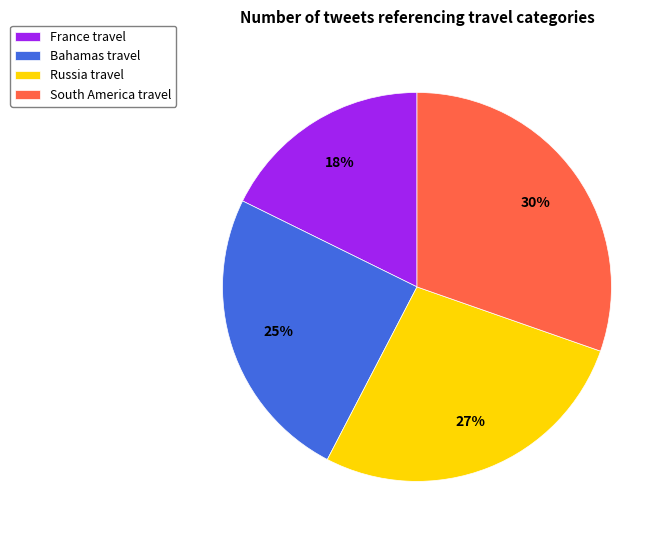

Do Russia travel and France travel together represent more than half of the pie?

No